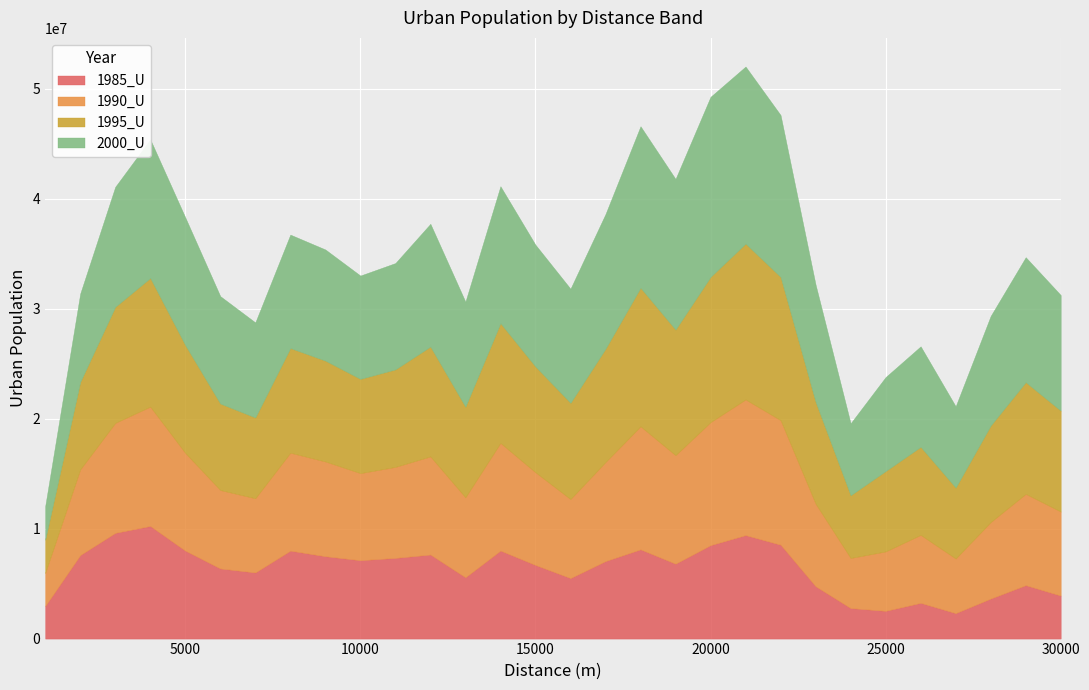

How many data points in 1990_U are above 8303804?

14